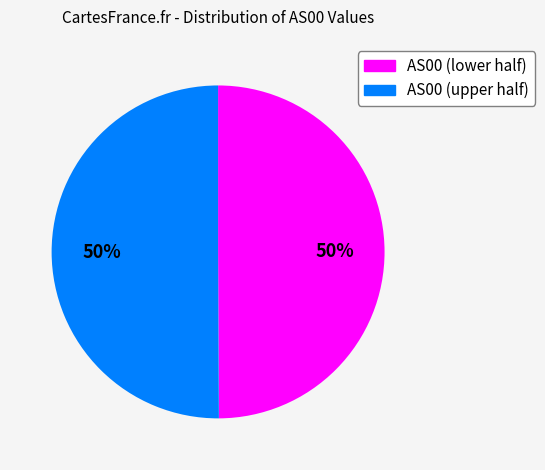

To the nearest percent, what is the average slice percentage?

50%